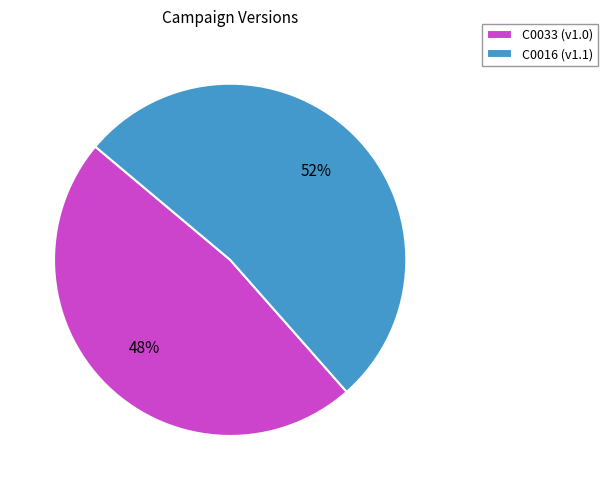

What is the majority slice?

C0016